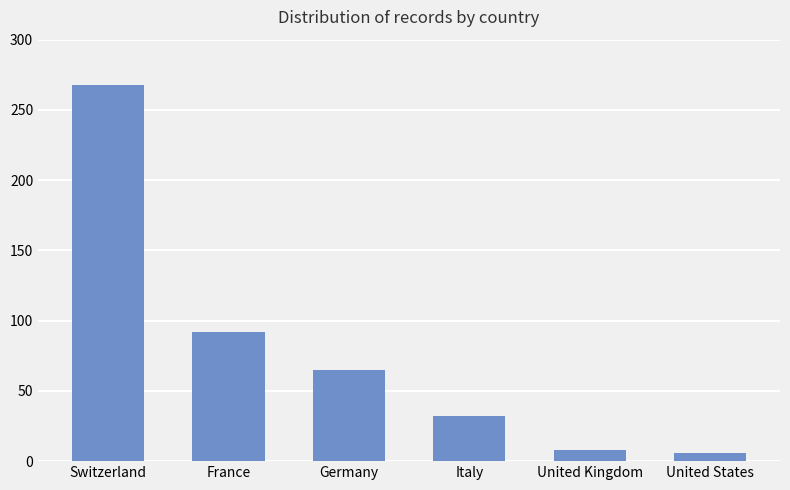

Where does the data first go above 65?

Switzerland